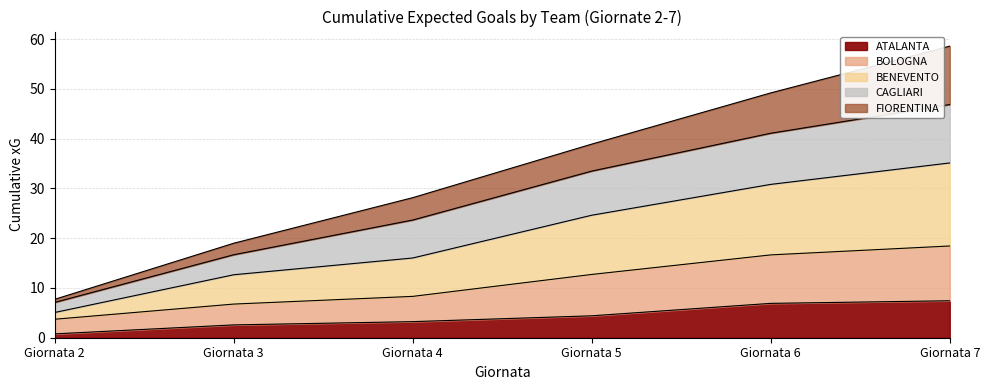

True or false: ATALANTA and BOLOGNA cross at least once.

False